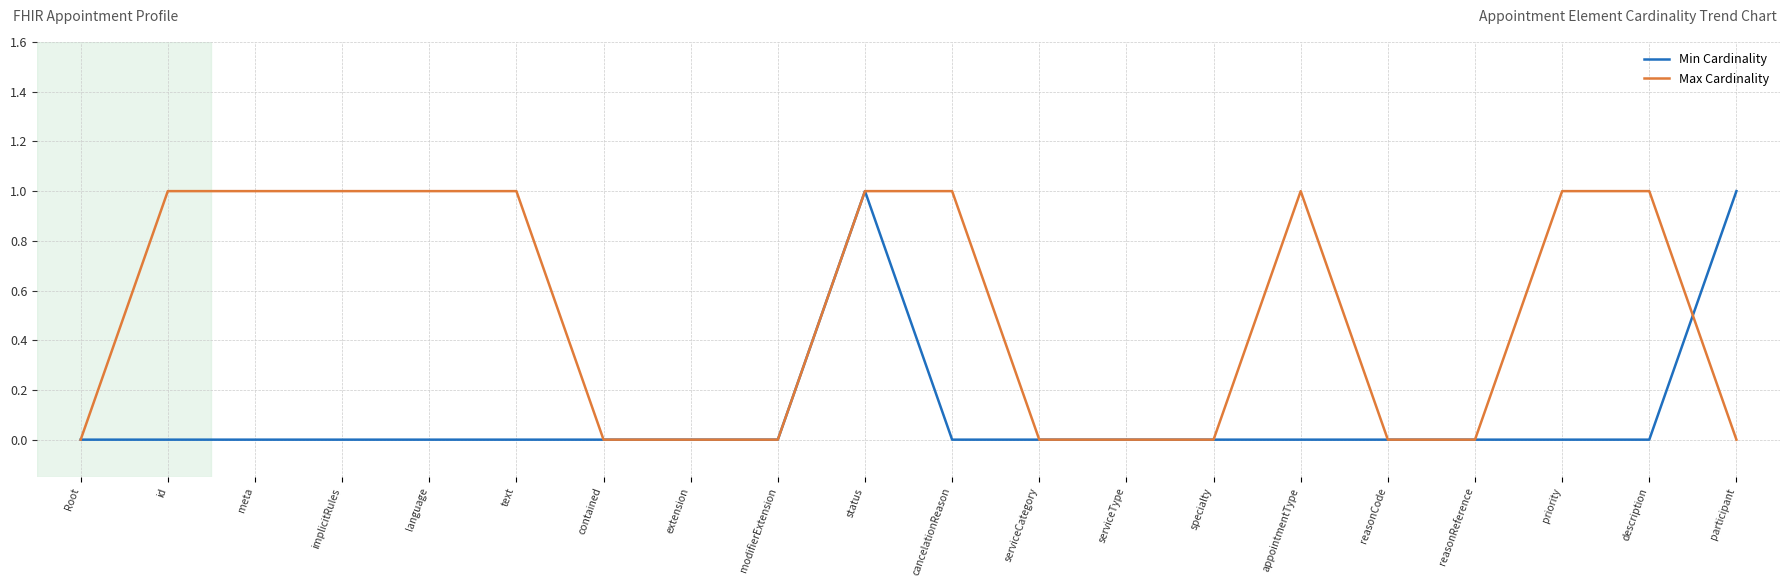

What is the sum of all Min Cardinality values?

2